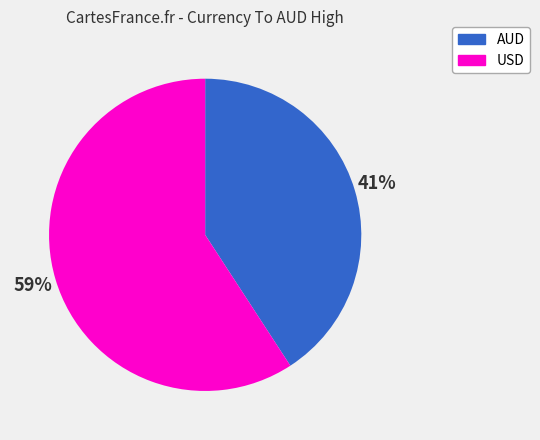

What is the ratio of the value at AUD to the value at USD?

0.7